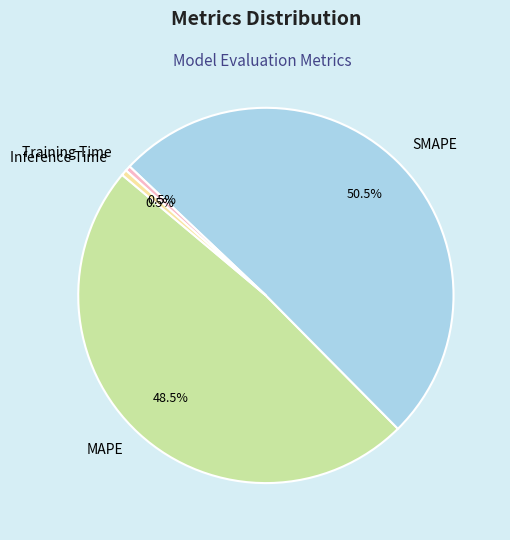

To the nearest percent, what is the difference between the SMAPE and Training Time slice percentages?

50%